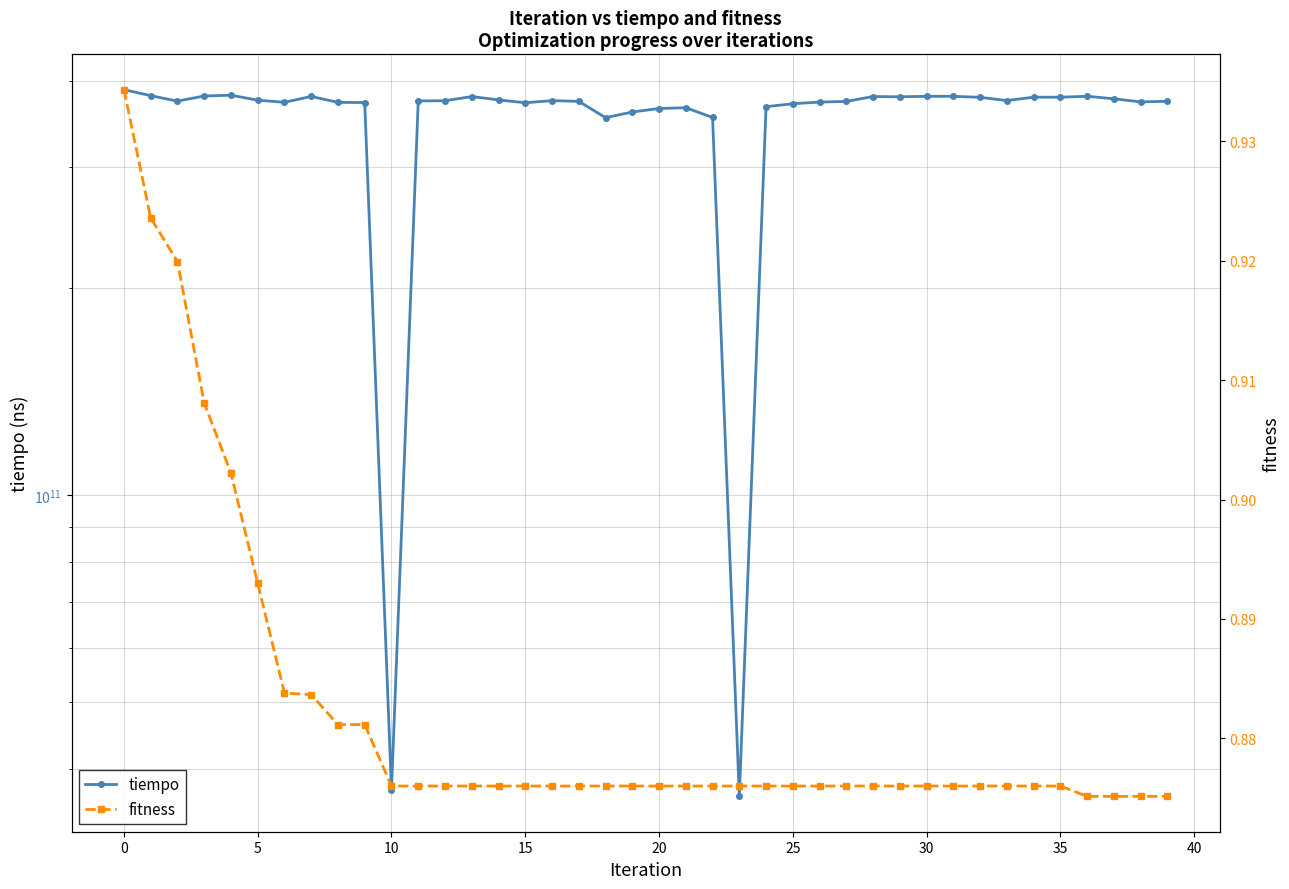

Which series has the largest total across all categories?

tiempo